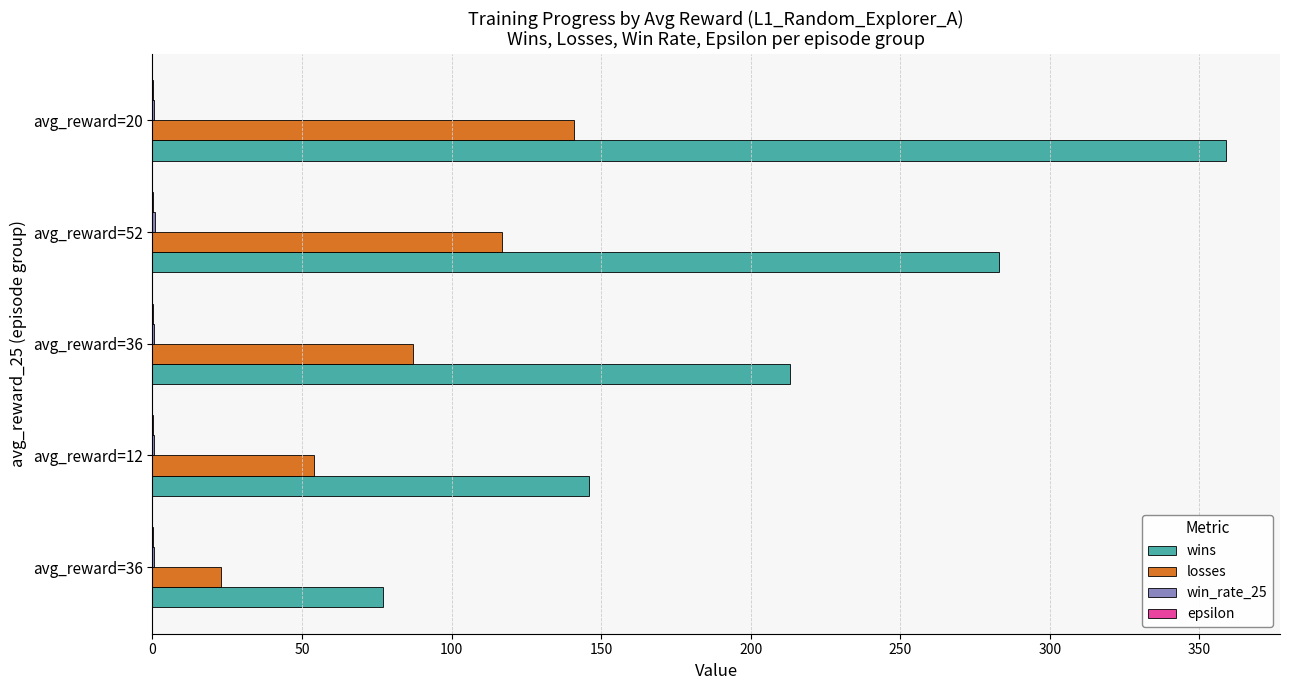

Reading left to right, what are all the values shown in this chart?

wins: 77.0	146.0	213.0	283.0	359.0
losses: 23.0	54.0	87.0	117.0	141.0
win_rate_25: 0.7	0.6	0.7	0.8	0.6
epsilon: 0.3	0.2	0.1	0.1	0.1